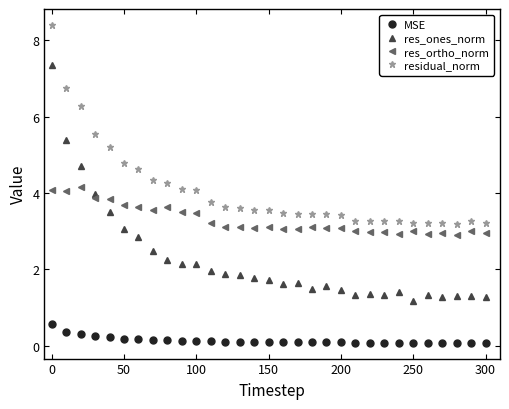

What is the sum of all res_ones_norm values?

69.9